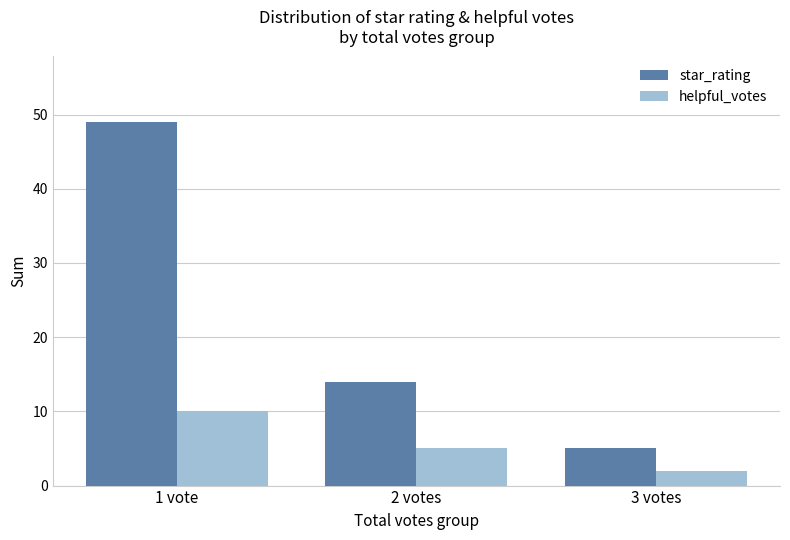

What is the label of the 1st bar from the left?

1 vote